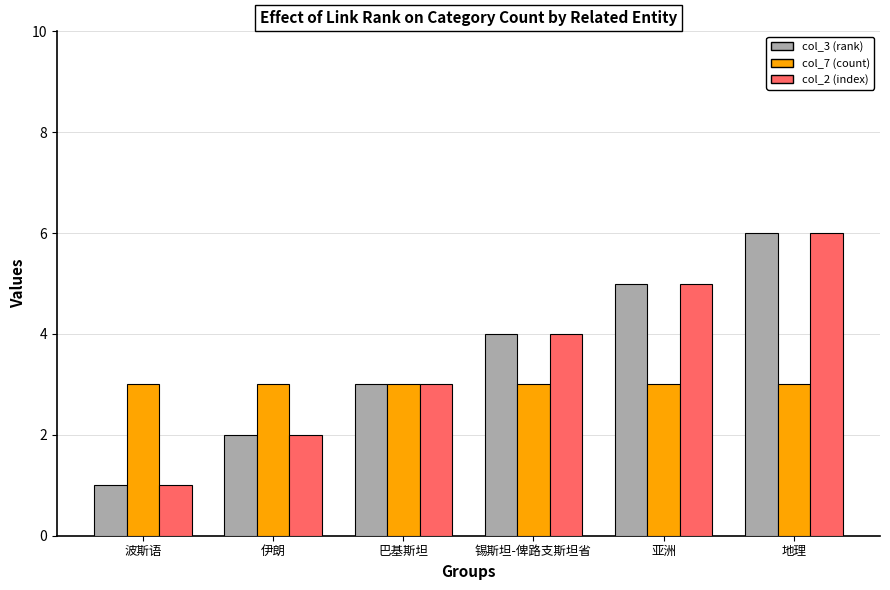

Is it true that col_3 (rank) equals 1 at 波斯语?

True